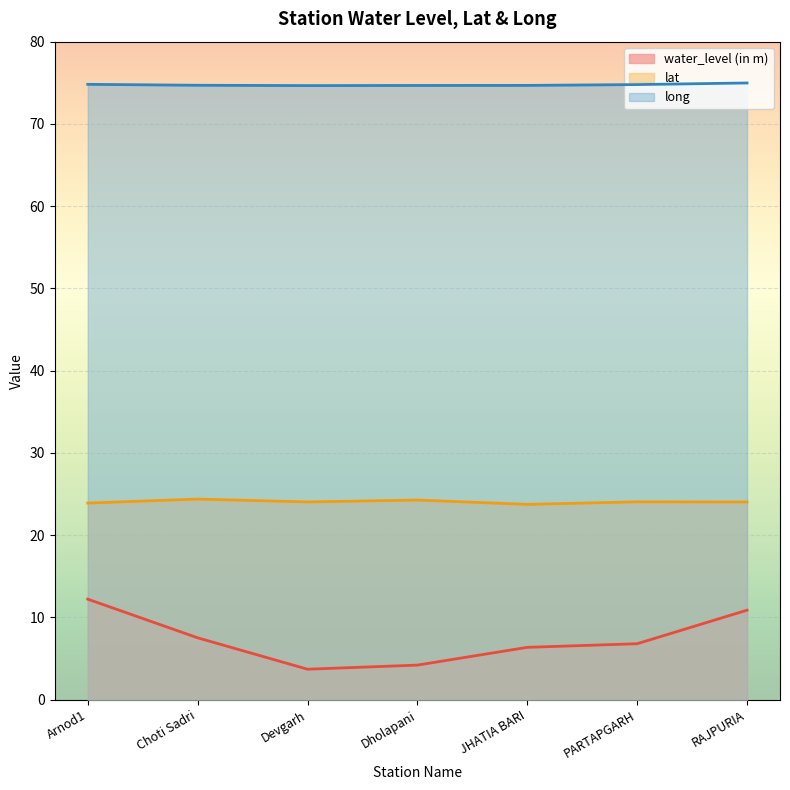

What is the maximum value for long?

75.0